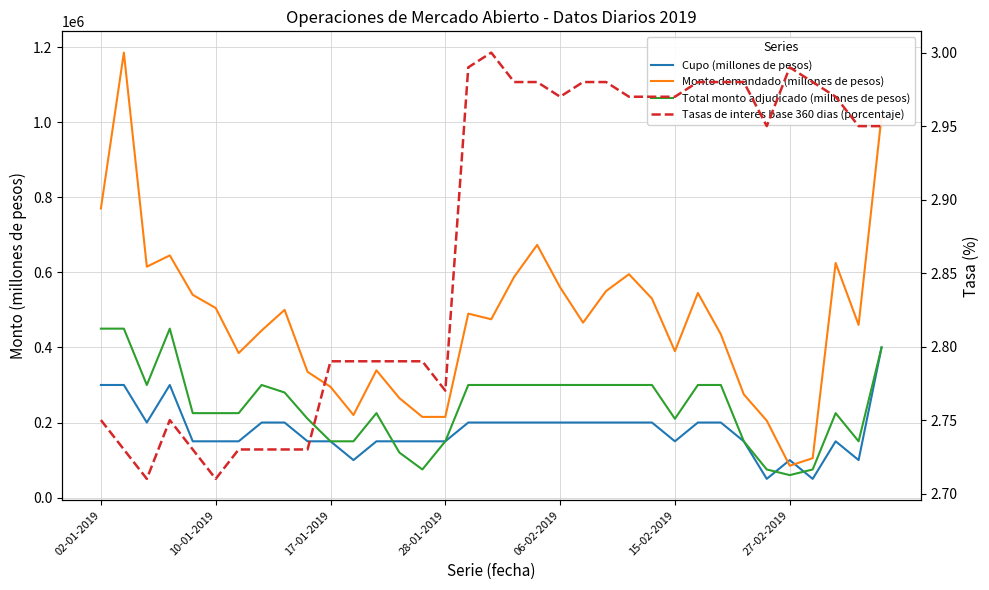

Does the chart have visible grid lines?

Yes